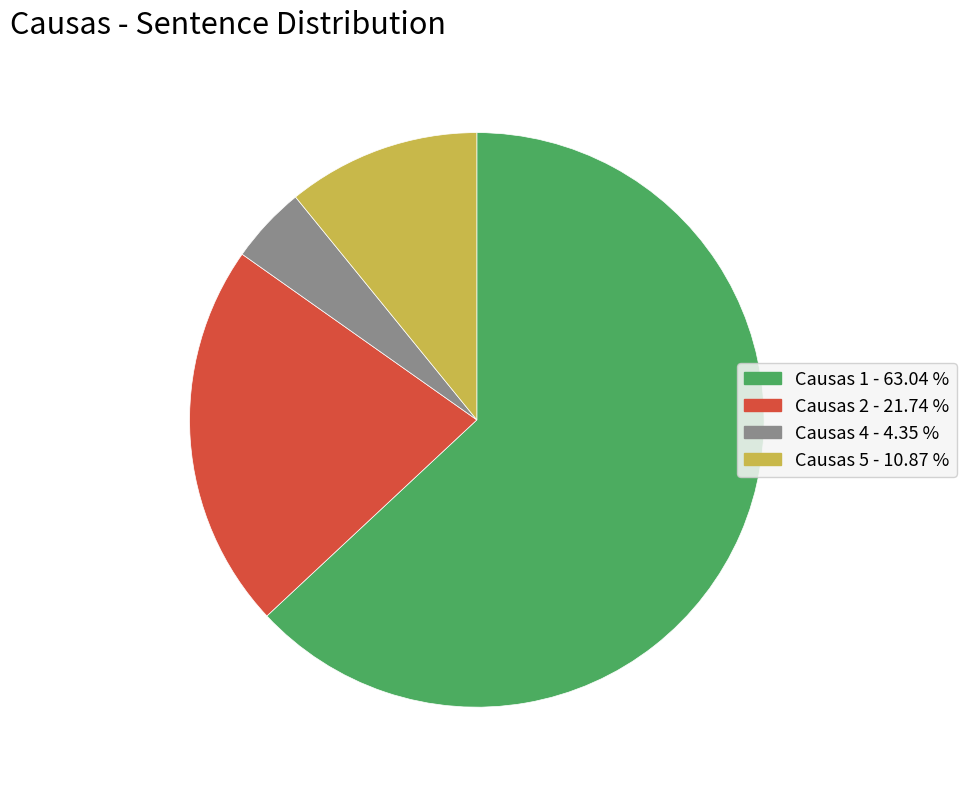

Count the number of slices in the pie.

4